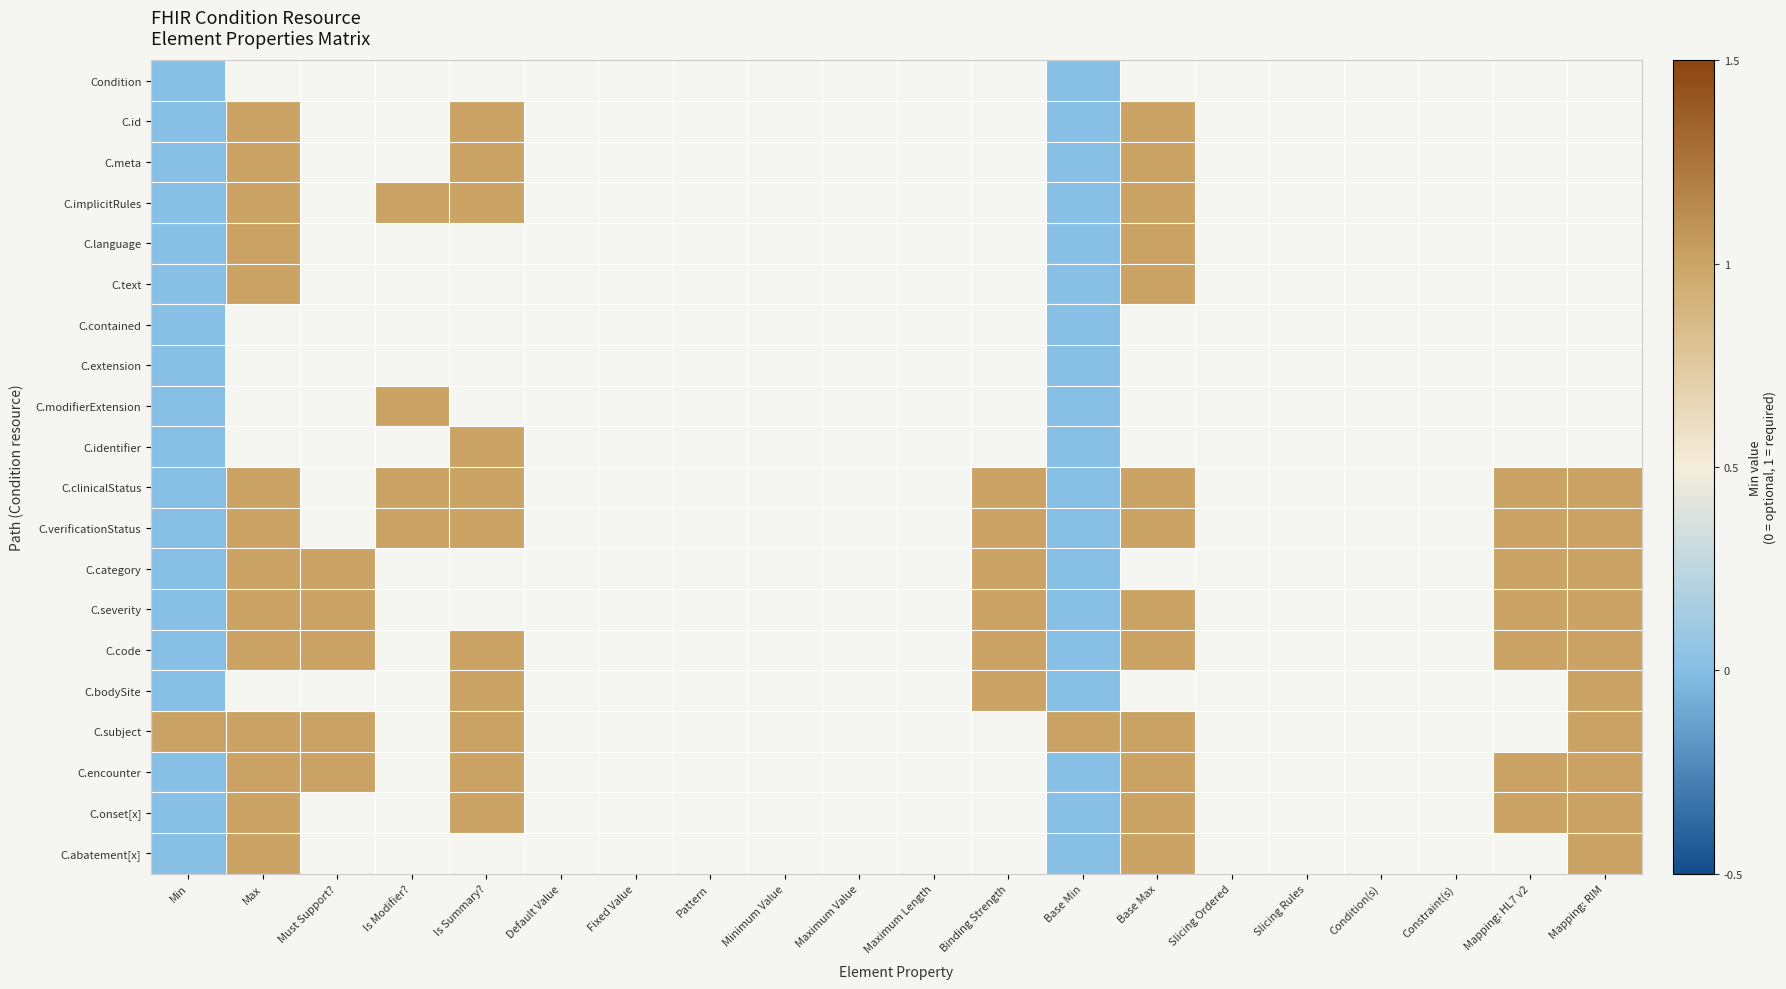

Between Min and Mapping: RIM, which is larger?

Mapping: RIM